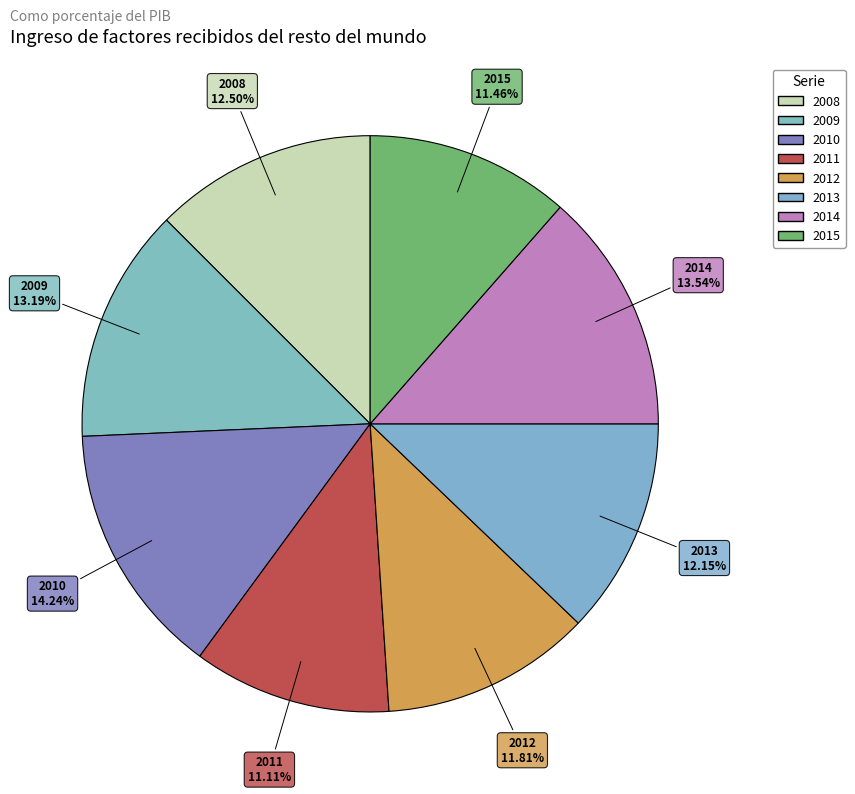

How many segments does this pie chart have?

8